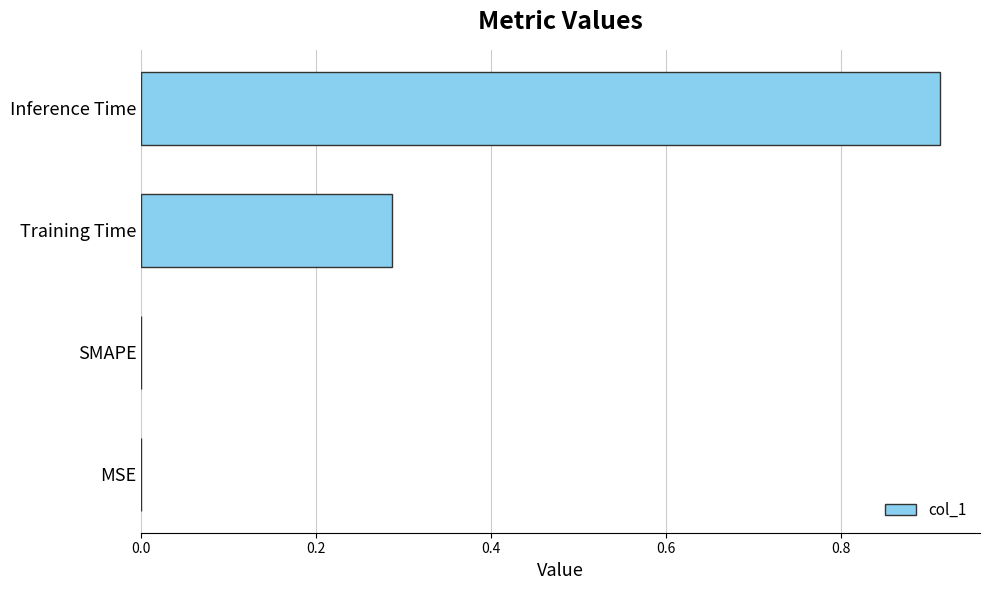

At which category does the chart reach its peak across all series?

Inference Time